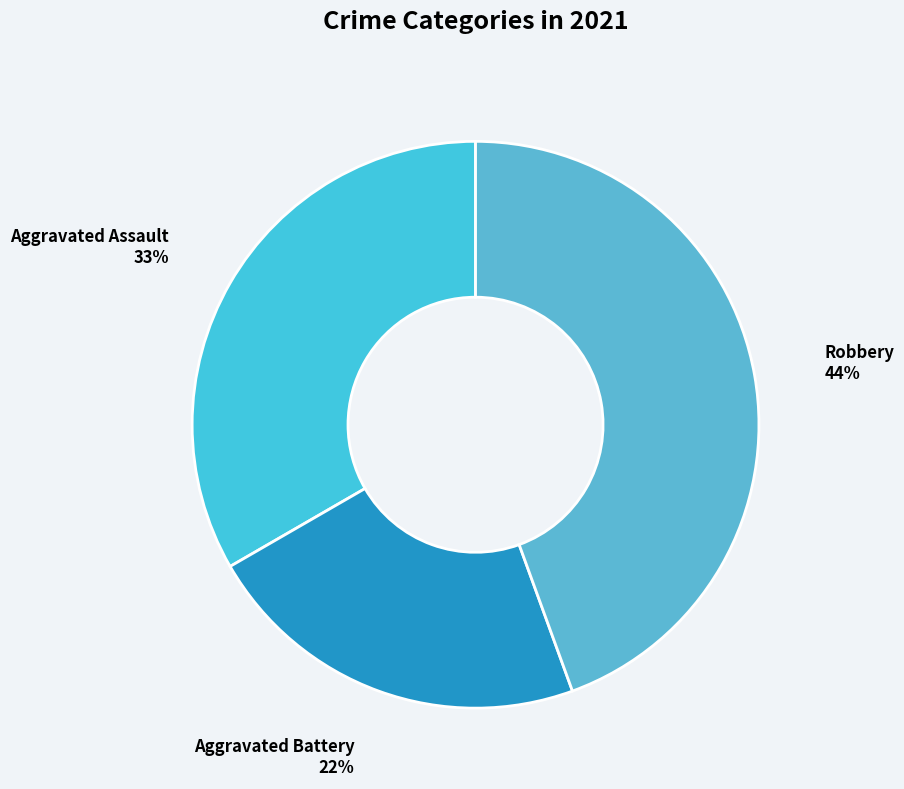

Approximately how many times larger is the value at Aggravated Battery compared to Robbery?

0.5